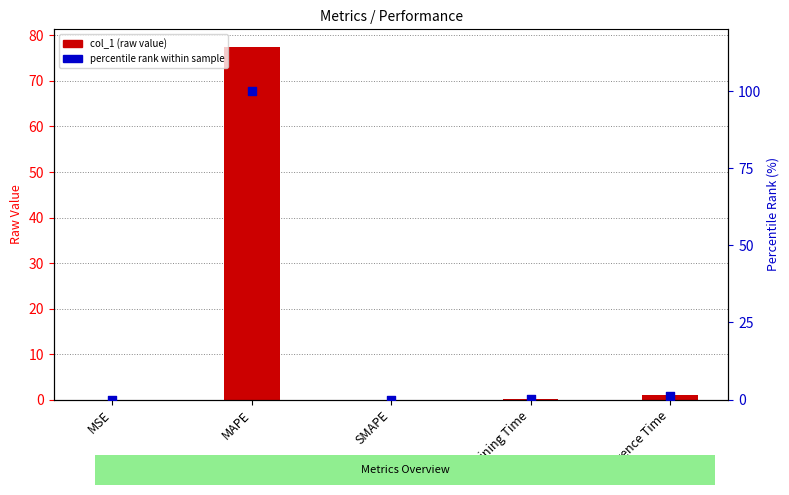

At how many categories does at least one series exceed 90?

1